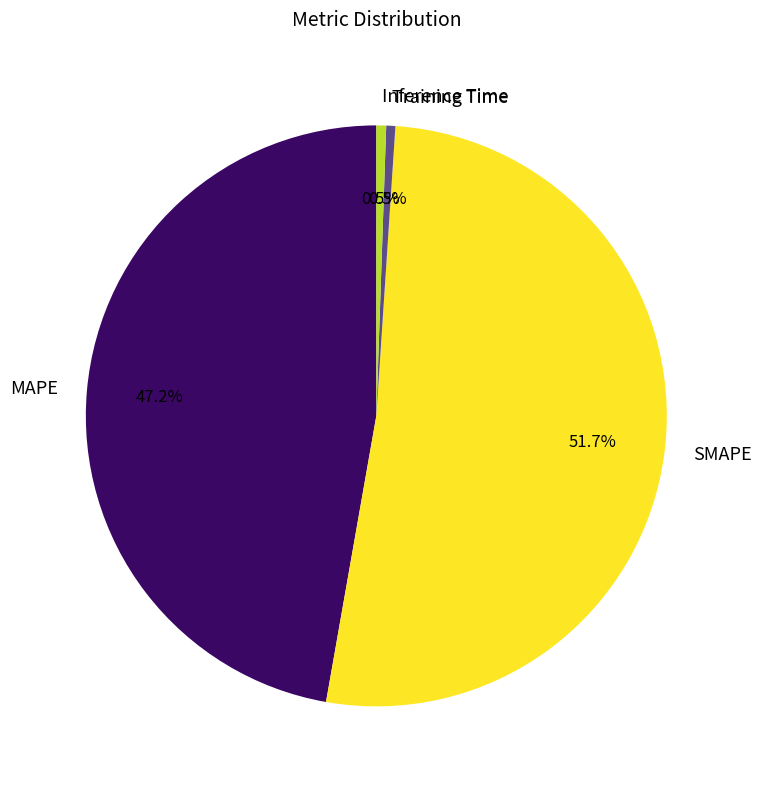

Combined, do Training Time and MAPE account for over 50%?

No